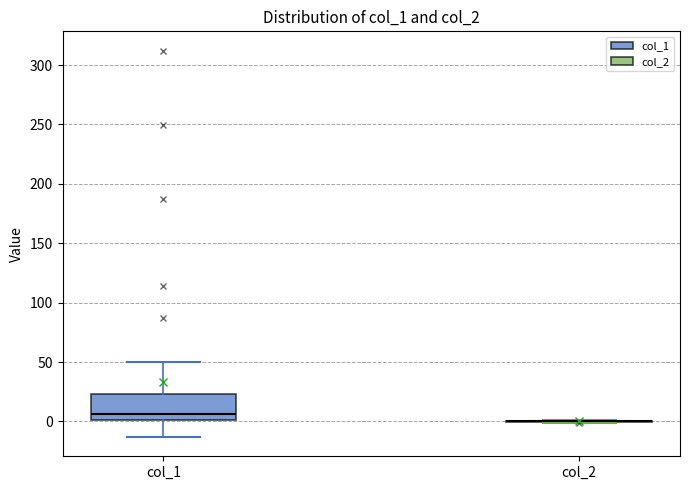

Reading left to right, transcribe this box plot: for each box, give where its median line is, the range the box spans, and where its two whiskers end, as read against the y-axis. The values are not printed on the chart, so give them approximately, as read against the axis.

col_1: median 5, box 0 to 25, whiskers -15 to 50
col_2: box collapsed to a line at 0, whiskers 0 to 0